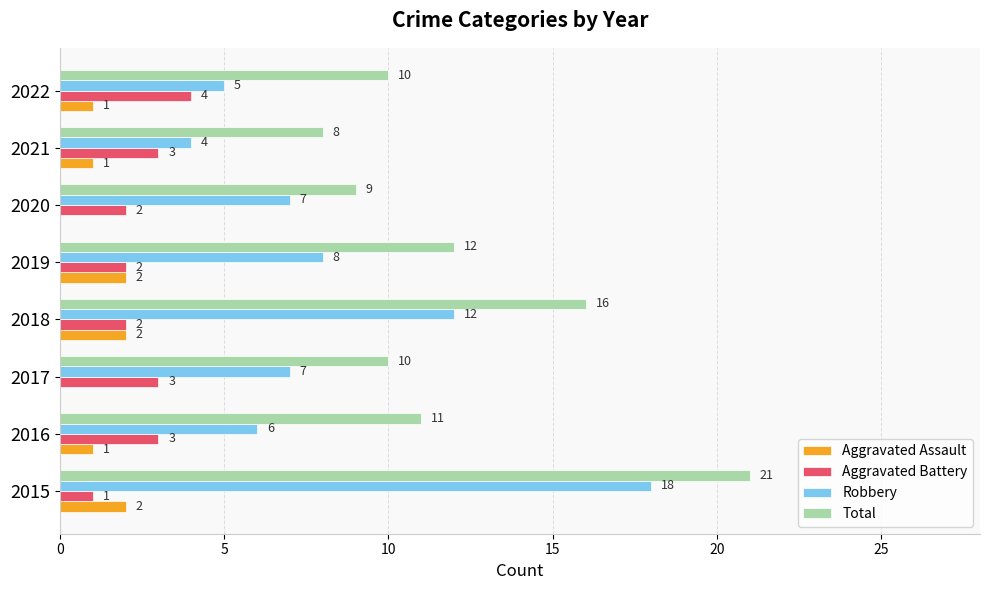

At which category is the sum across all series the highest?

2015